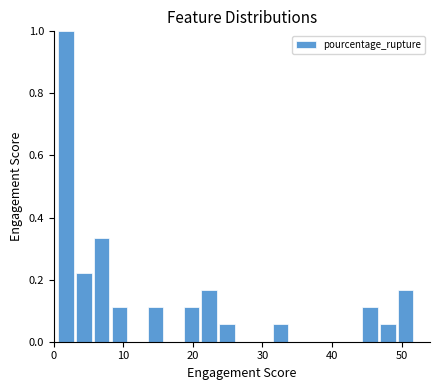

Around what value on the x-axis is the tallest bar? Give the approximate position of its centre, as read against the axis.

2